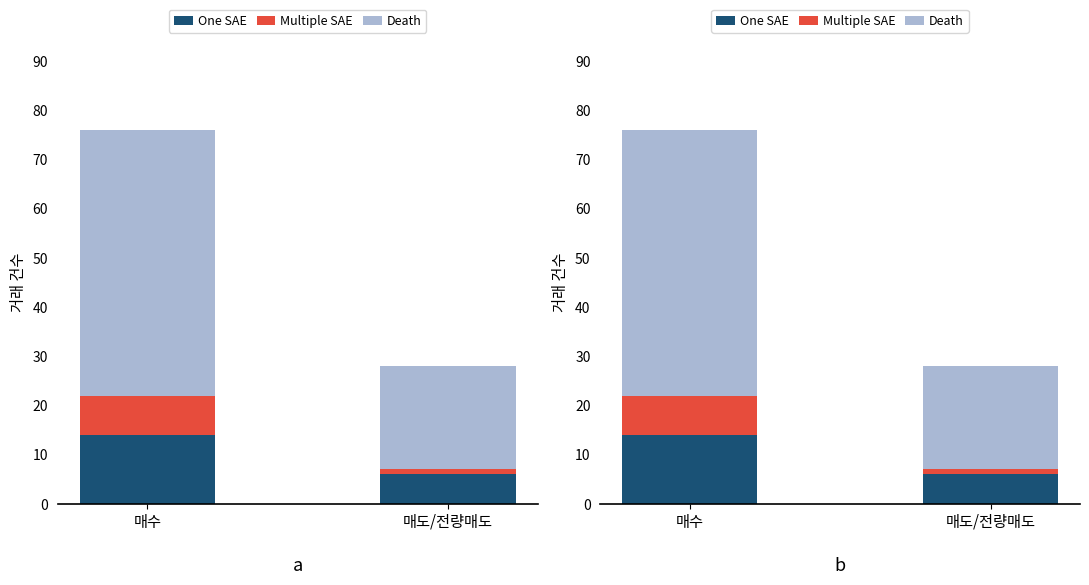

Reading right to left, transcribe all the data shown in this chart.

One SAE: 매도/전량매도=6	매수=14
Multiple SAE: 매도/전량매도=1	매수=8
Death: 매도/전량매도=21	매수=54